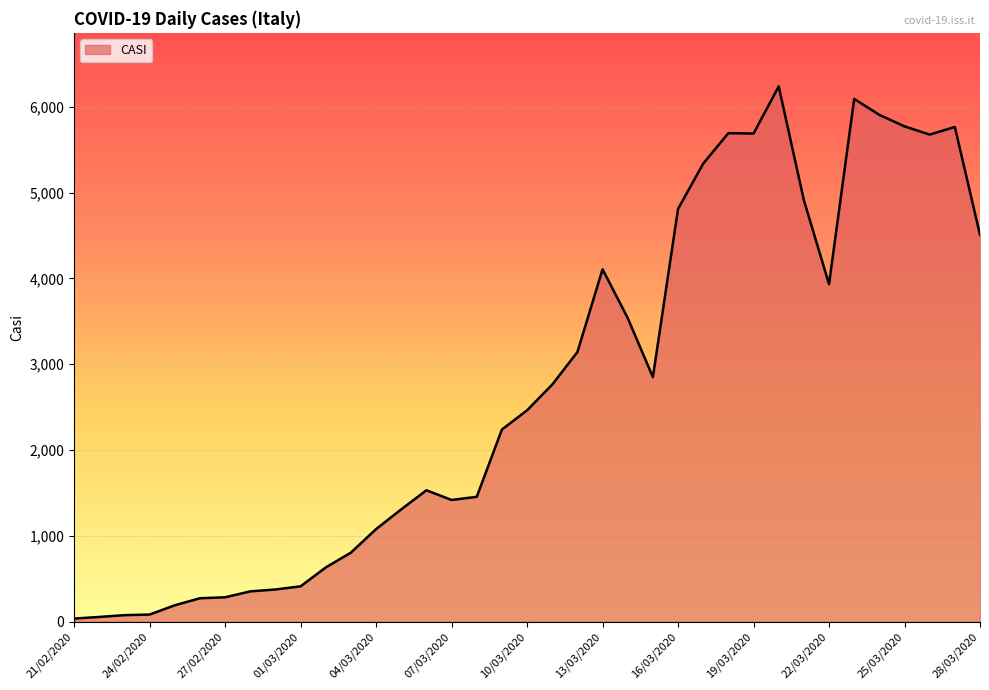

What is the difference between the maximum and minimum values?

6202